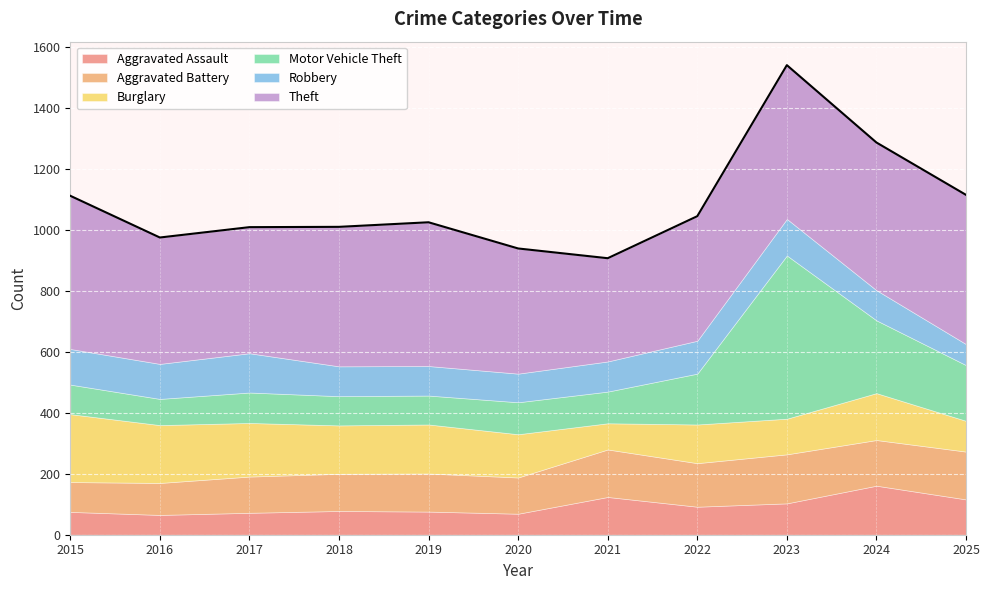

At which category is the sum across all series the highest?

2023